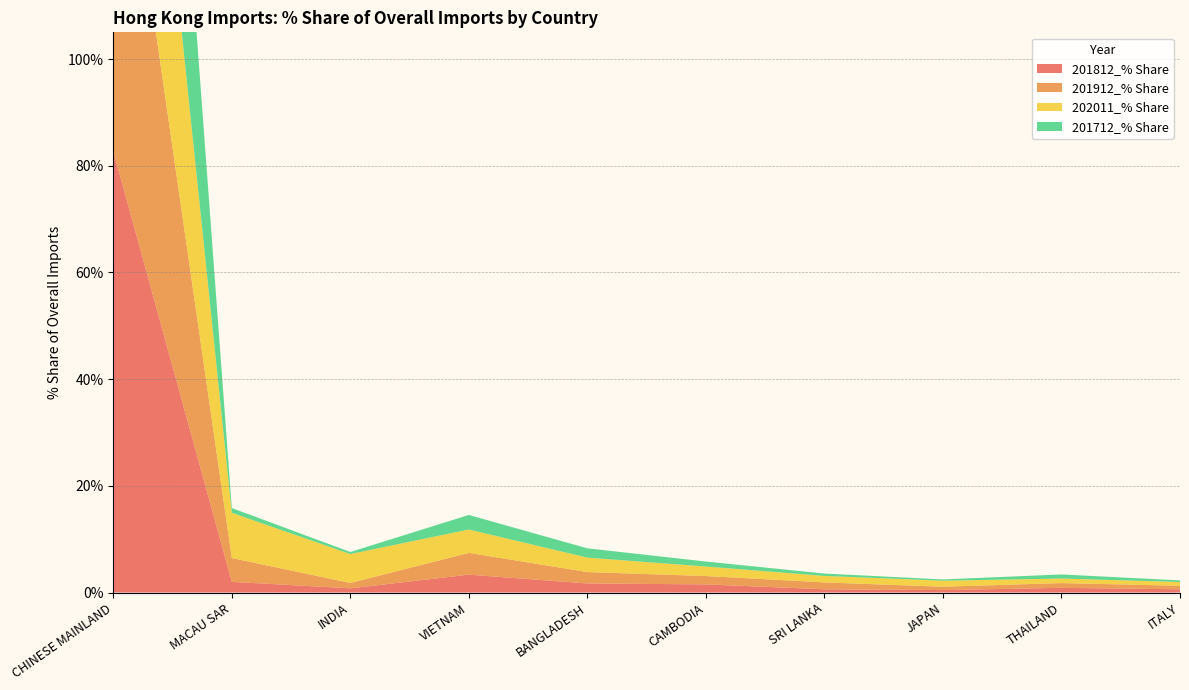

Reading right to left, transcribe all the data shown in this chart.

201812_% Share: ITALY=0.6	THAILAND=0.9	JAPAN=0.5	SRI LANKA=0.6	CAMBODIA=1.5	BANGLADESH=1.7	VIETNAM=3.3	INDIA=0.8	MACAU SAR=2.0	CHINESE MAINLAND=82.7
201912_% Share: ITALY=0.7	THAILAND=0.9	JAPAN=0.6	SRI LANKA=1.3	CAMBODIA=1.6	BANGLADESH=2.1	VIETNAM=4.1	INDIA=1.0	MACAU SAR=4.5	CHINESE MAINLAND=77.5
202011_% Share: ITALY=0.7	THAILAND=0.9	JAPAN=1.1	SRI LANKA=1.2	CAMBODIA=1.8	BANGLADESH=2.7	VIETNAM=4.4	INDIA=5.4	MACAU SAR=8.5	CHINESE MAINLAND=67.8
201712_% Share: ITALY=0.3	THAILAND=0.8	JAPAN=0.2	SRI LANKA=0.4	CAMBODIA=0.9	BANGLADESH=1.7	VIETNAM=2.7	INDIA=0.4	MACAU SAR=0.9	CHINESE MAINLAND=87.7